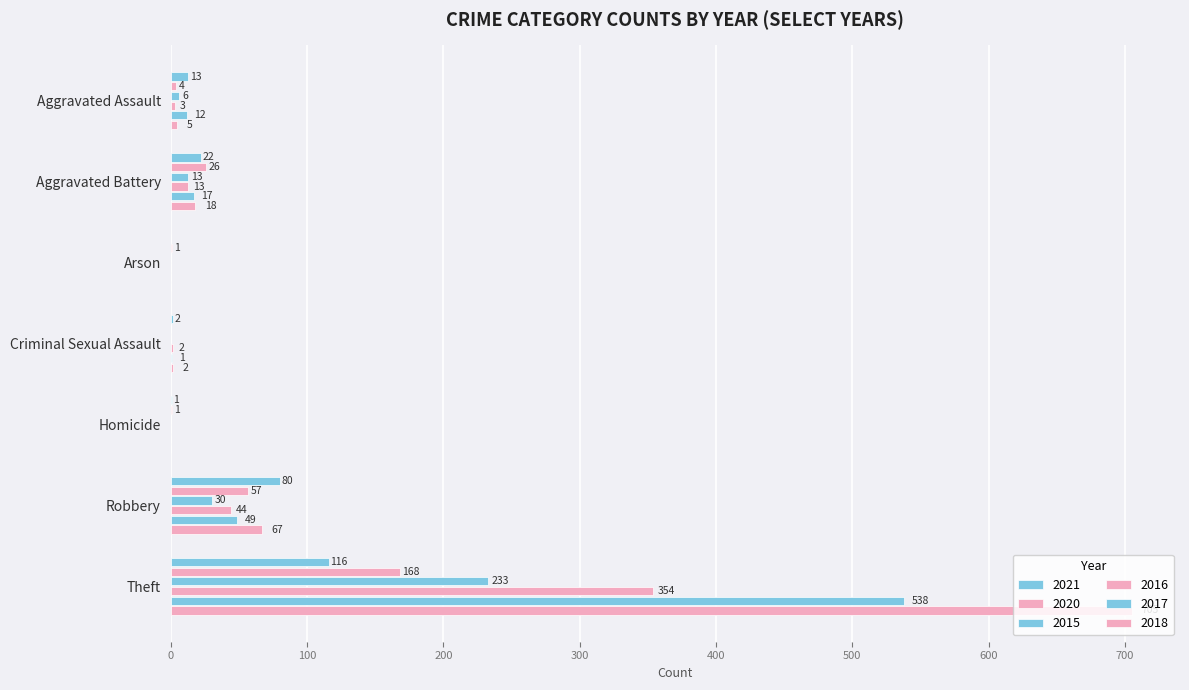

The value of 2016 at Homicide is 0. True or false?

True